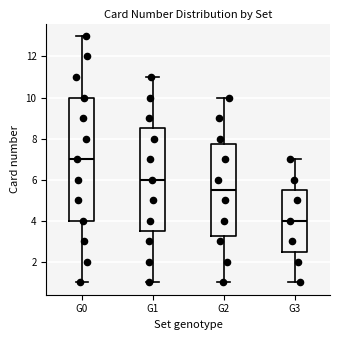

Which box has the highest median line?

G0